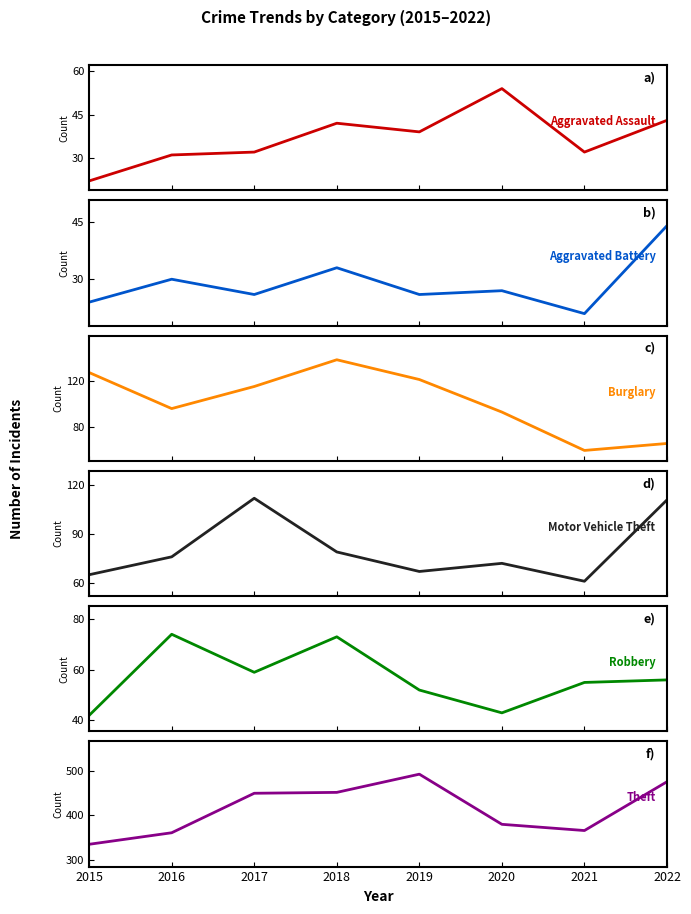

True or false: Aggravated Battery has a value of 9 at 2015.

False